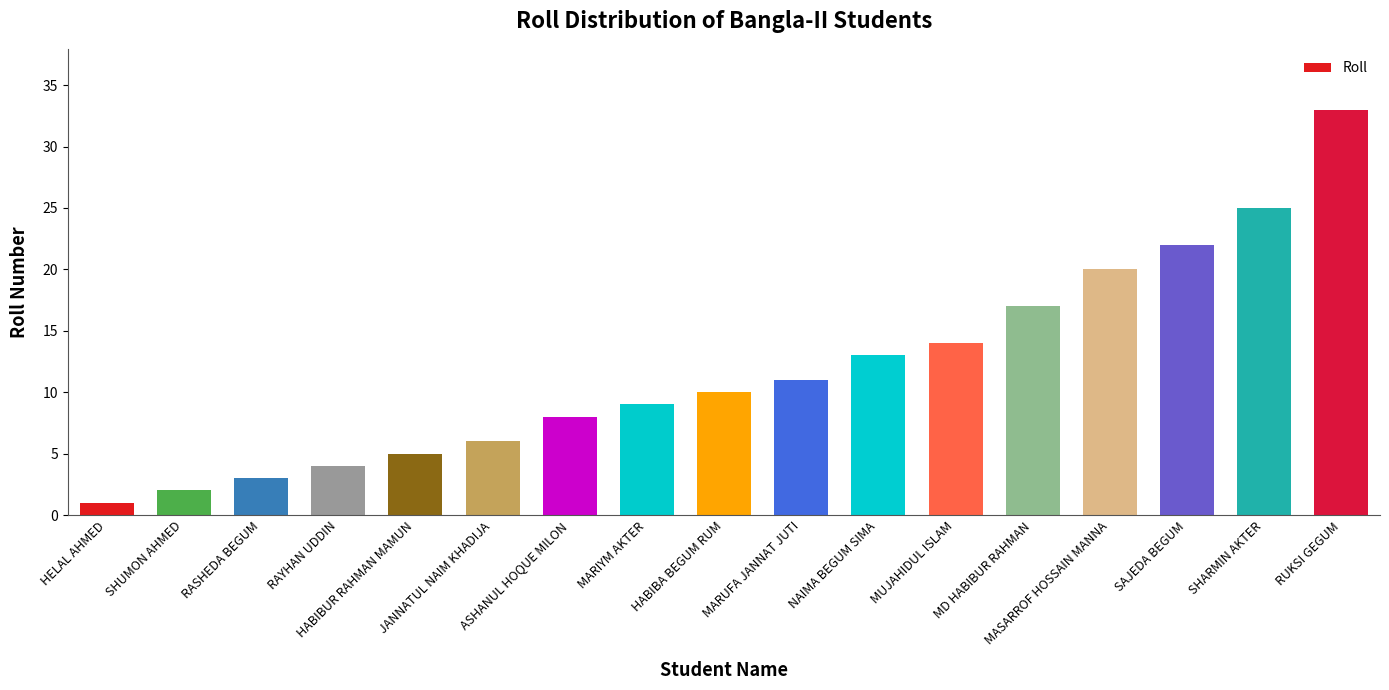

What is the greatest value displayed?

33